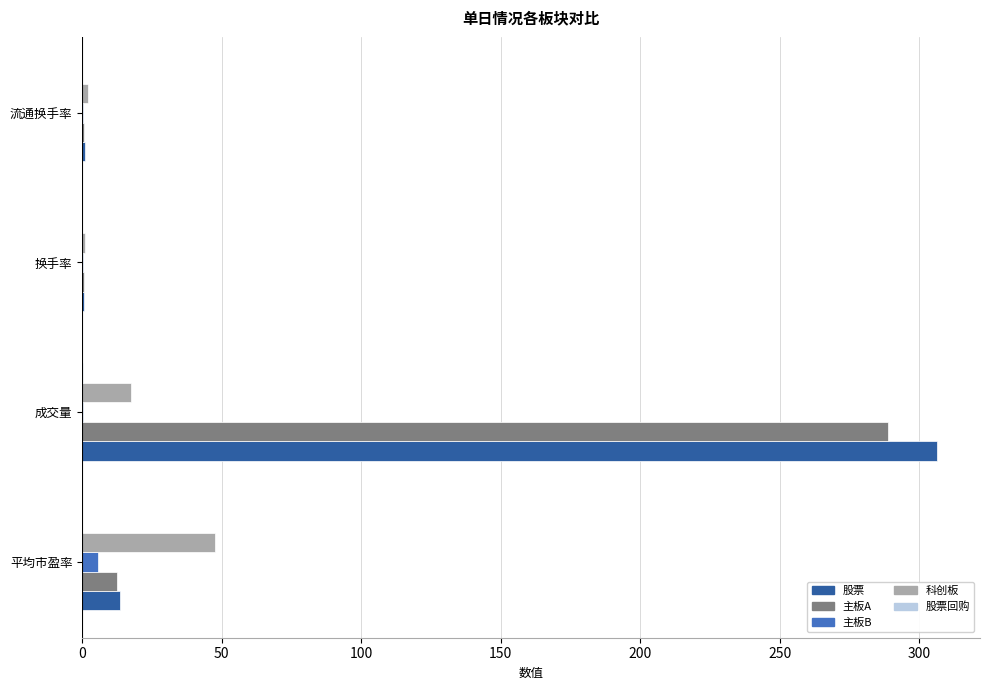

What is the sum of all 科创板 values?

68.4